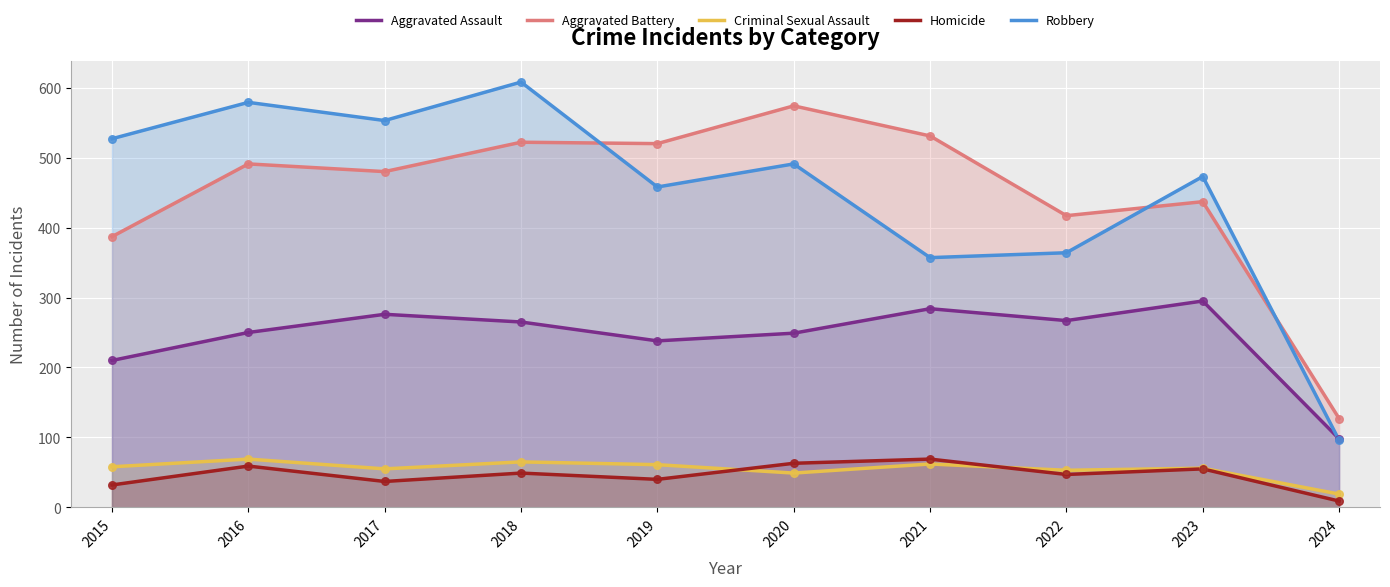

At which category is the sum across all series the highest?

2018